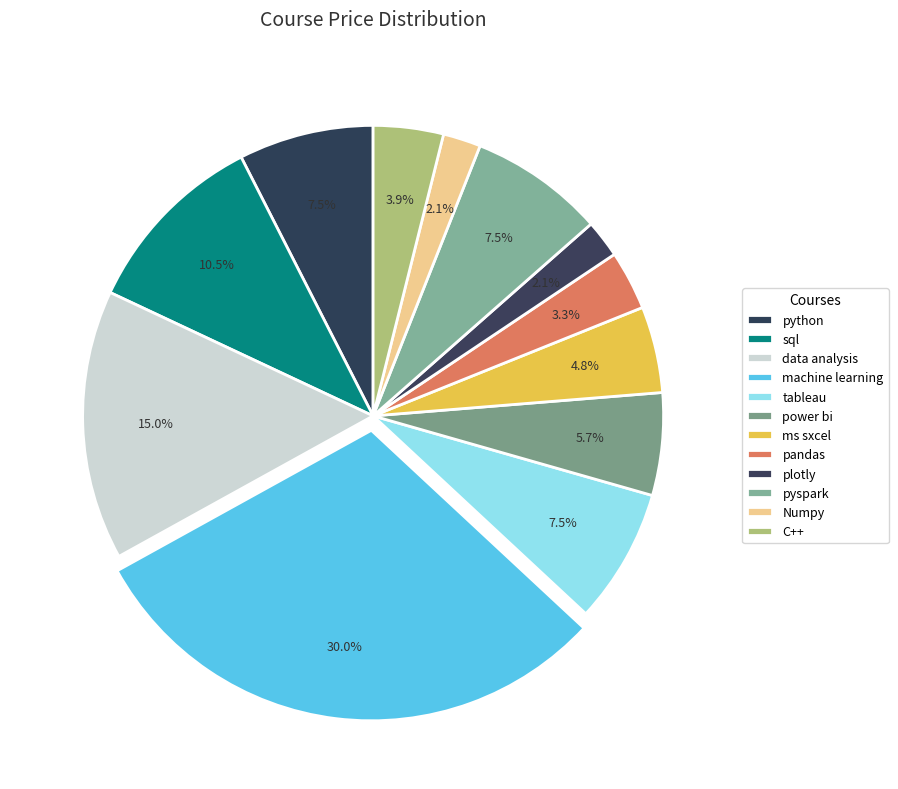

Is it true that pyspark is 1% of the pie?

False